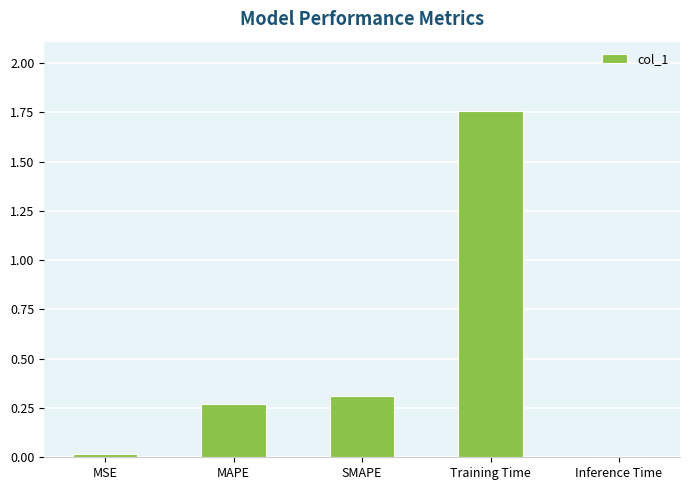

Is it true that the value at Inference Time is 0.0?

True